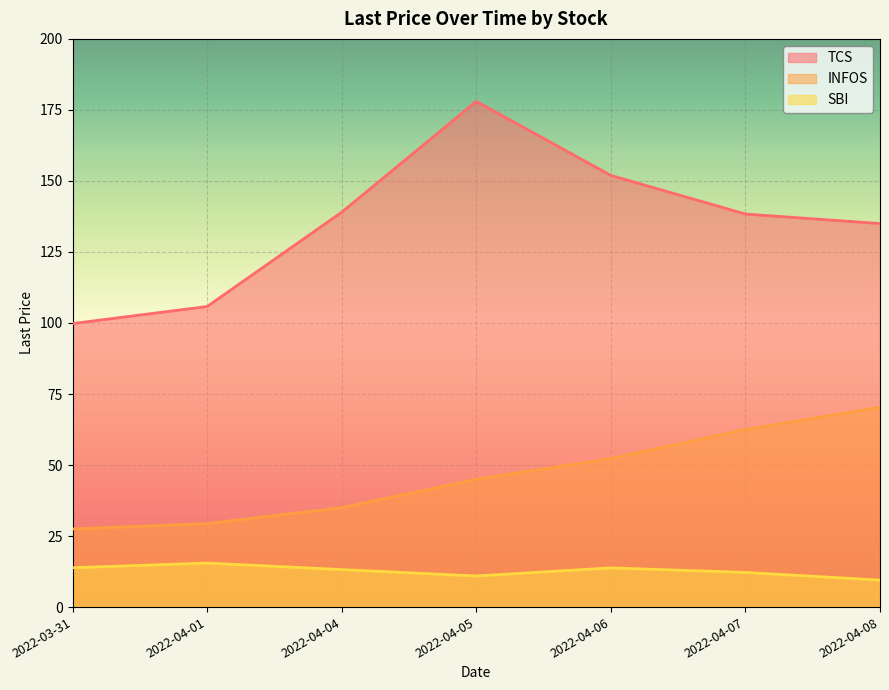

What is the greatest value displayed?

178.0